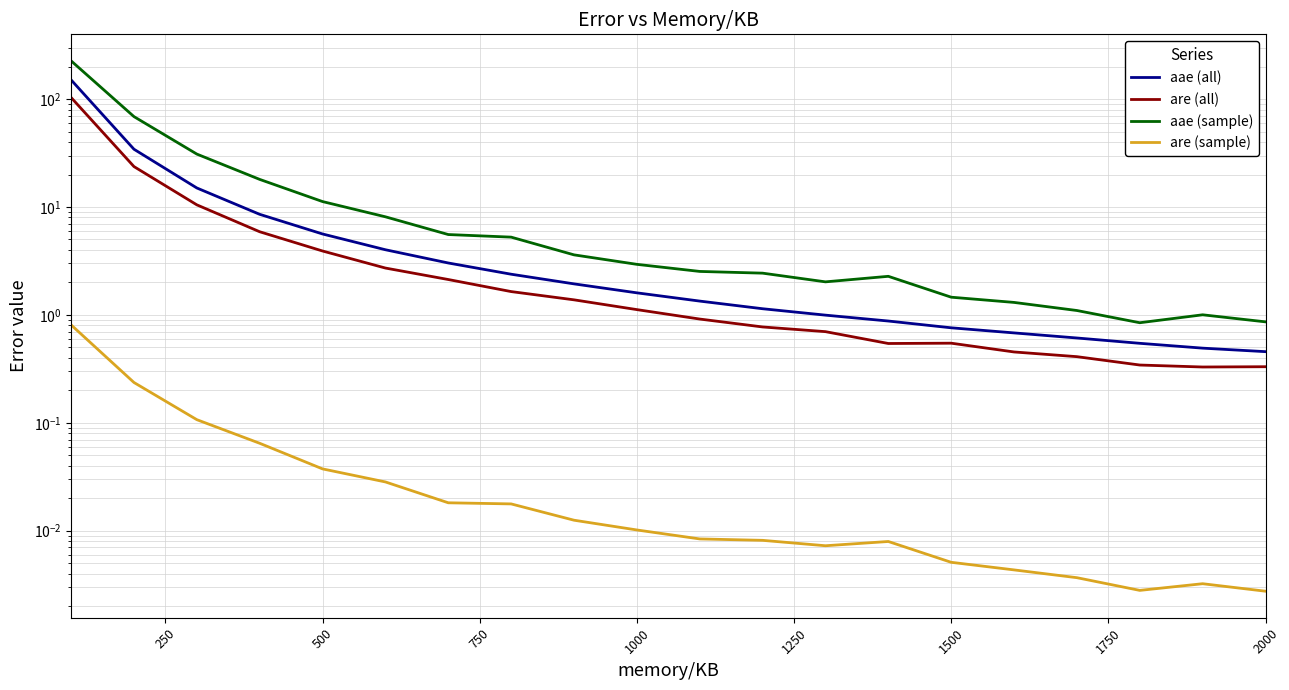

Rank the series by their maximum value, from highest to lowest.

aae (sample), aae (all), are (all), are (sample)